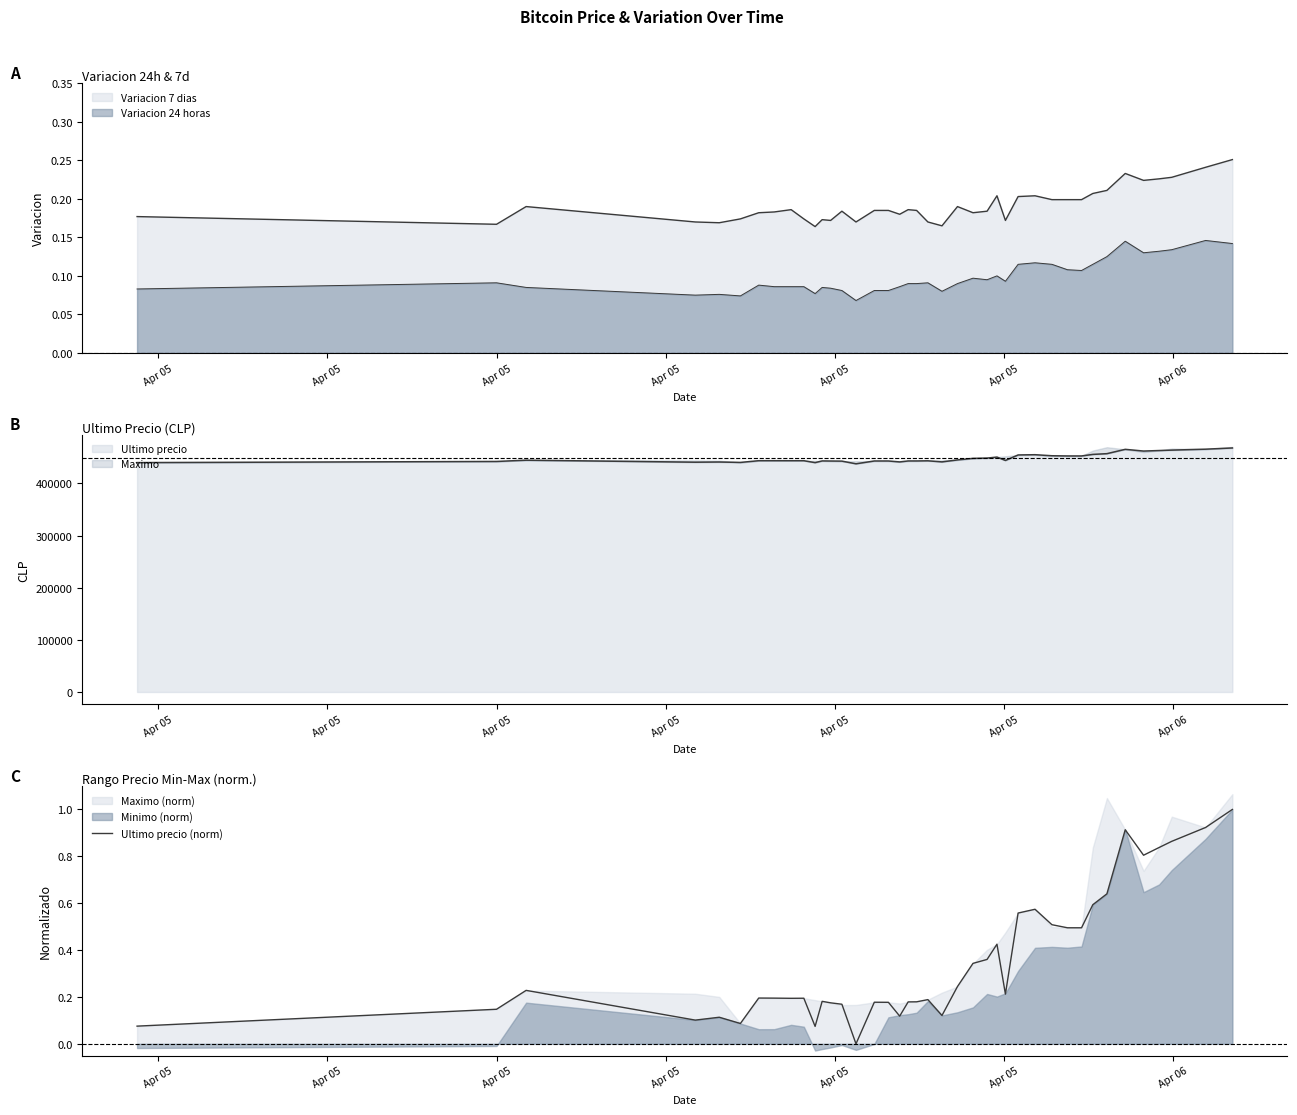

How many interior local peaks (higher than both neighbors) does the data have?

10